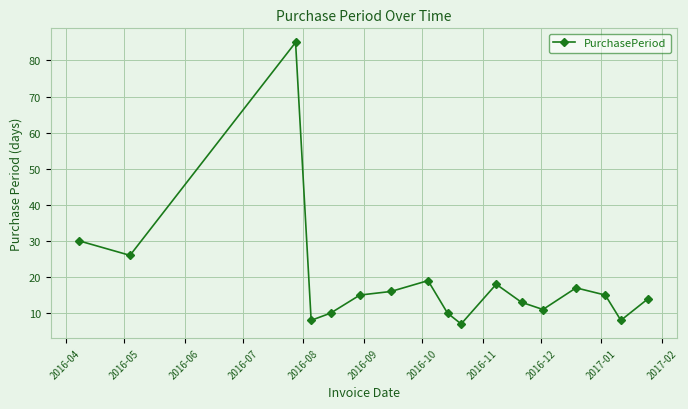

What is the difference between the maximum and minimum values?

78